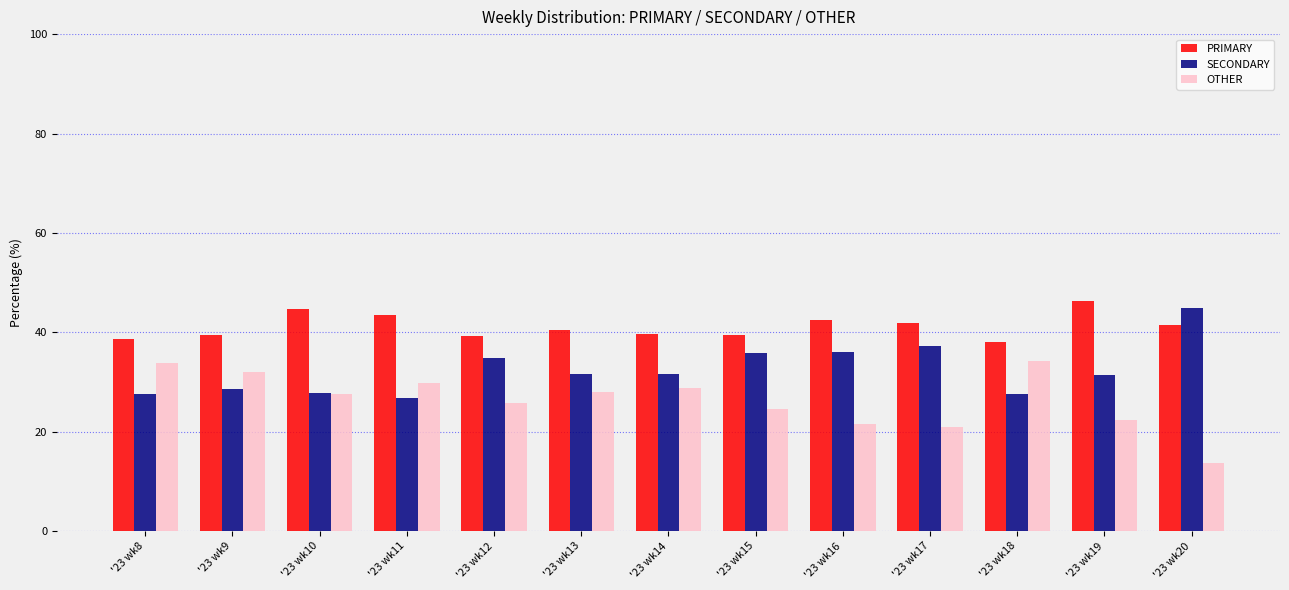

What is the spread (max minus min) of values at '23 wk18?

10.5